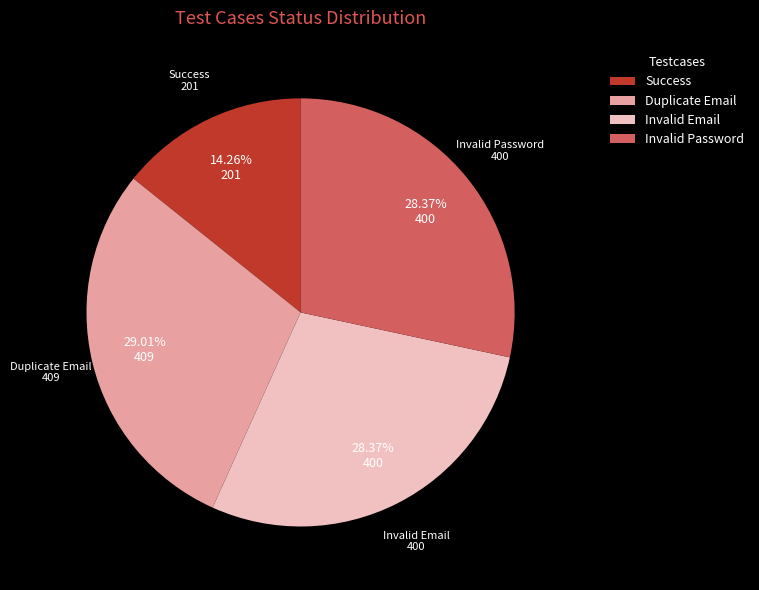

Do Invalid Email and Success together represent more than half of the pie?

No